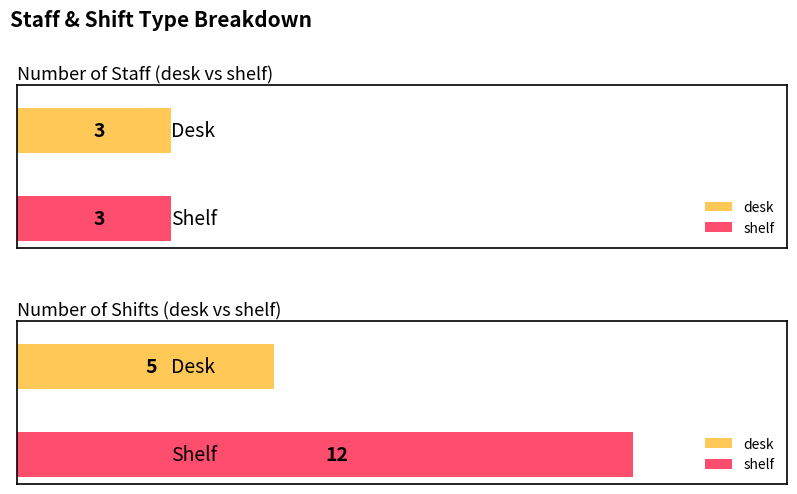

What is the difference between the shelf values at shelf and desk?

9